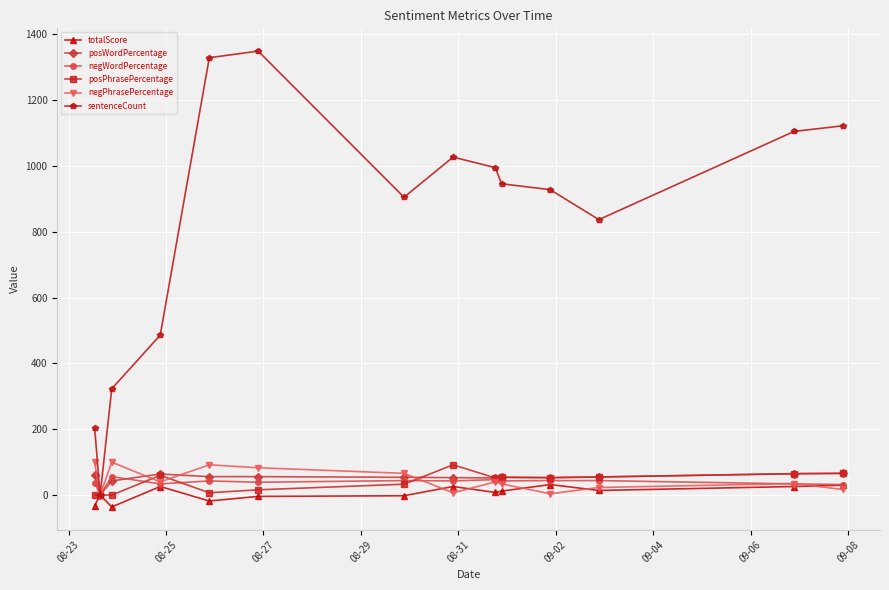

At how many categories does at least one series exceed 162?

13